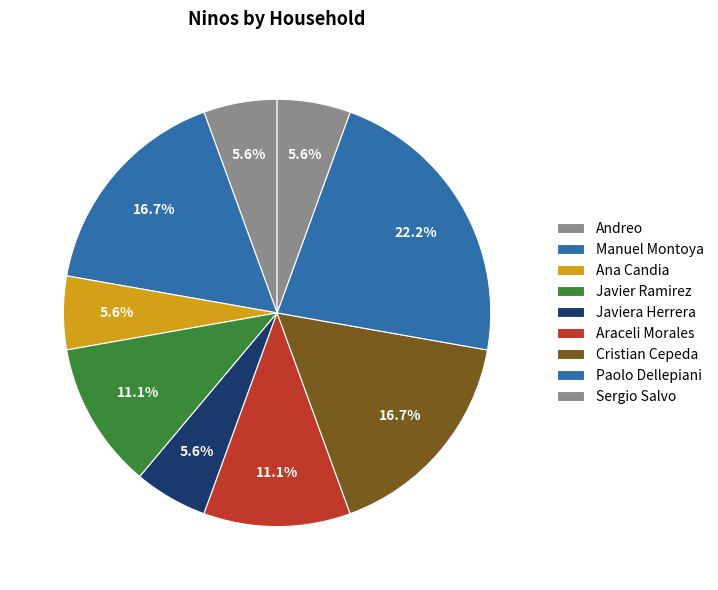

Is it true that Javiera Herrera is 6% of the pie?

True